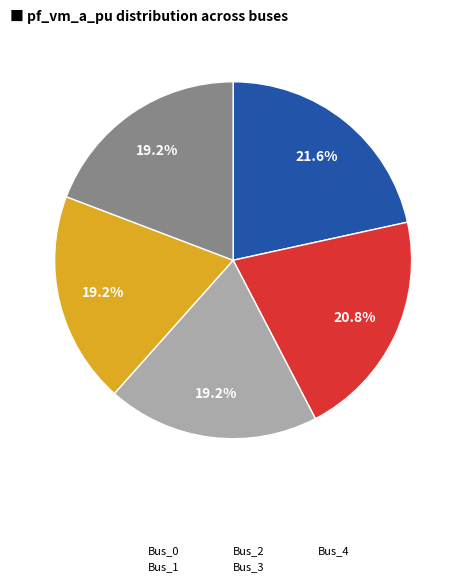

Which category has the biggest portion of the pie?

Bus_0